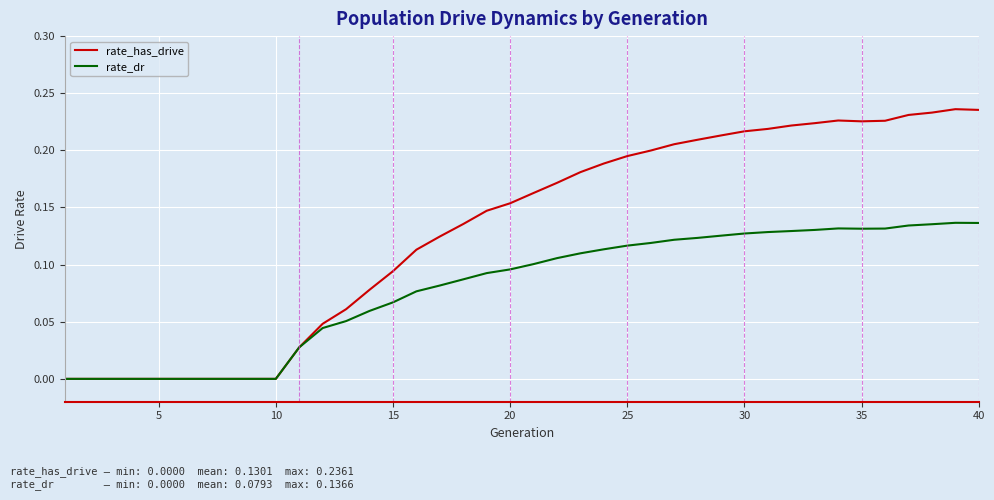

What are all the series names shown in the legend?

rate_has_drive, rate_dr